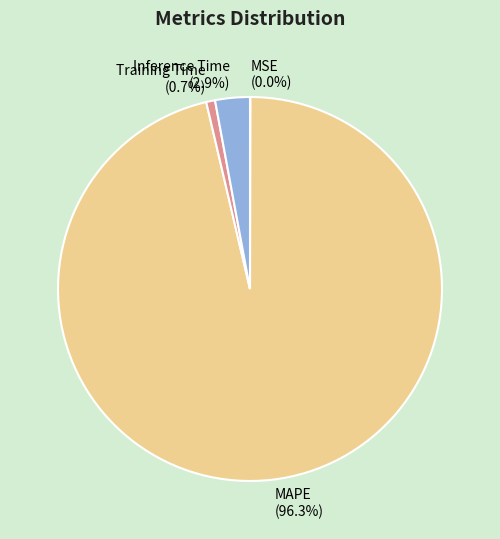

To the nearest percent, what percentage of the pie is Inference Time?

3%